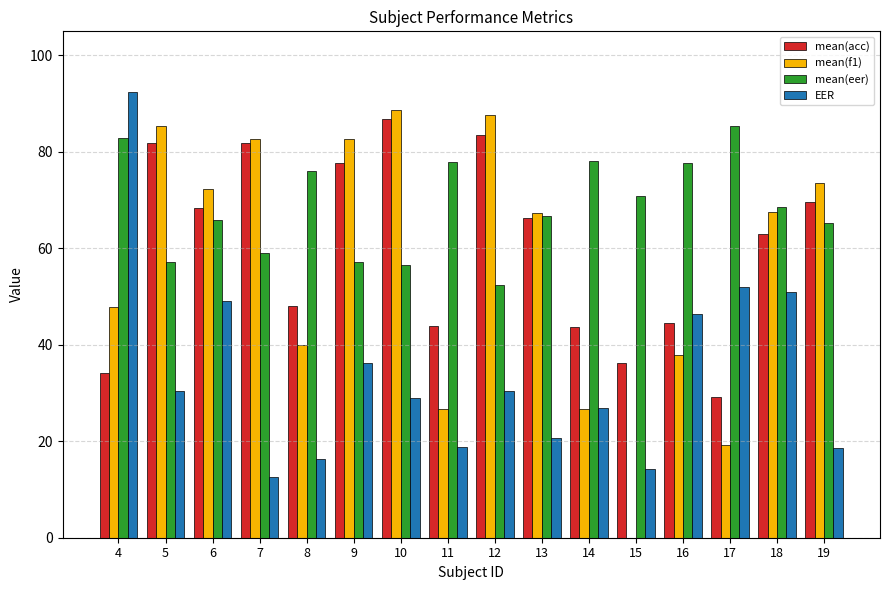

Which series has the largest total across all categories?

mean(eer)